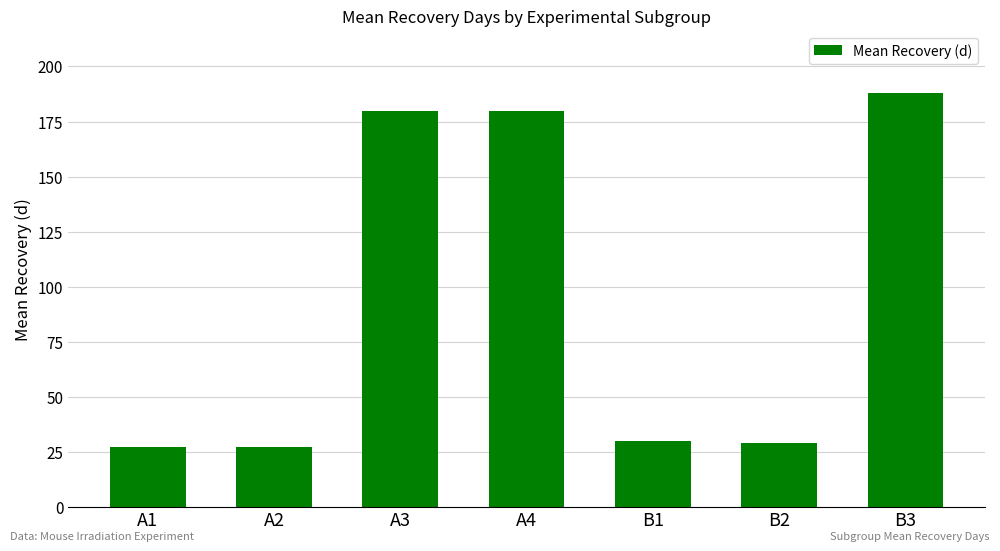

What is the minimum value shown in the chart?

27